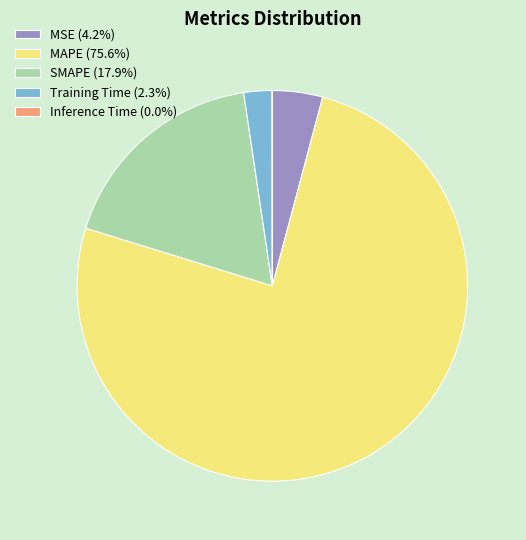

Do SMAPE (17.9%) and MAPE (75.6%) together represent more than half of the pie?

Yes